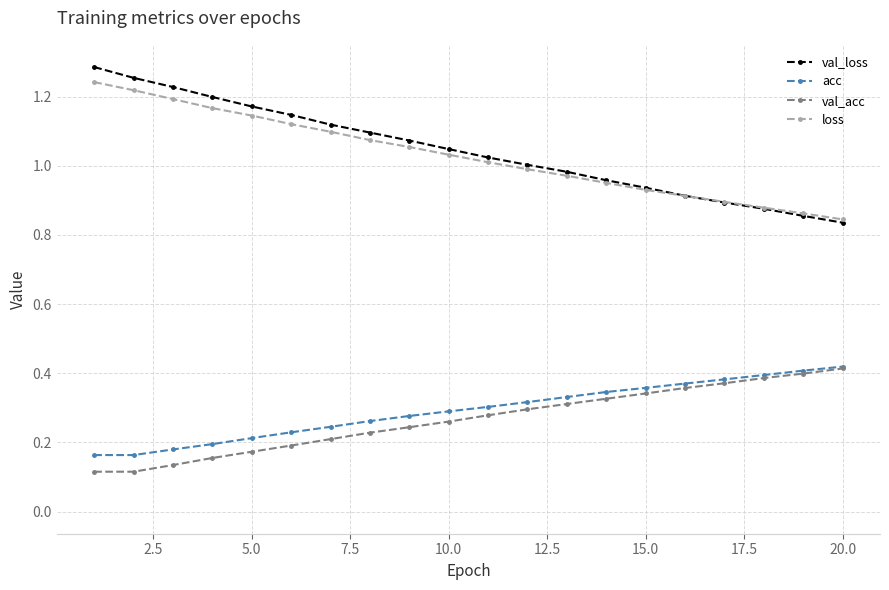

The value of acc at 5.0 is 0.1. True or false?

False